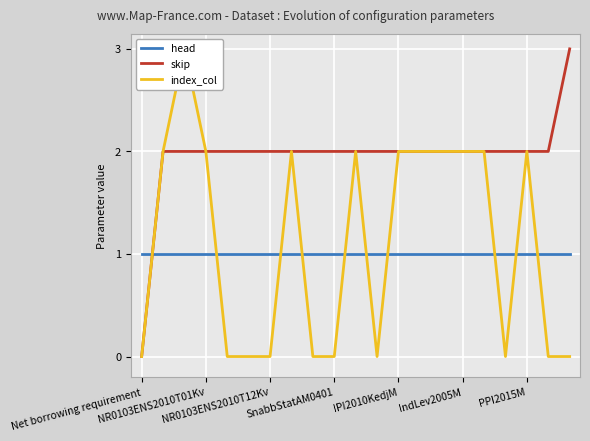

Read the head value at PPI2015M.

1